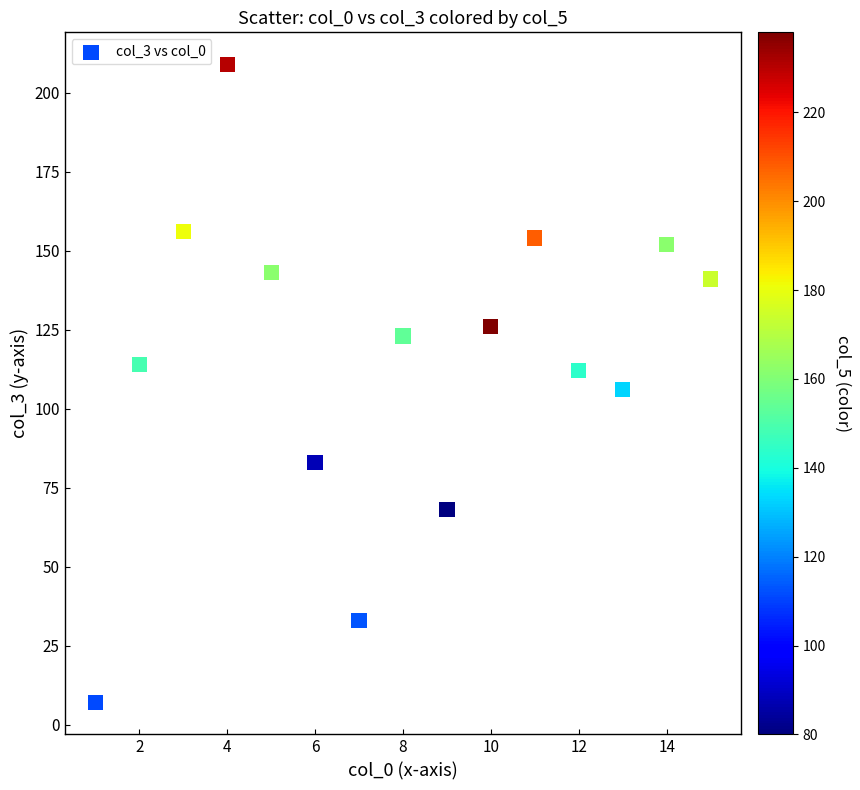

What is the range of Y values (max minus min)?

202